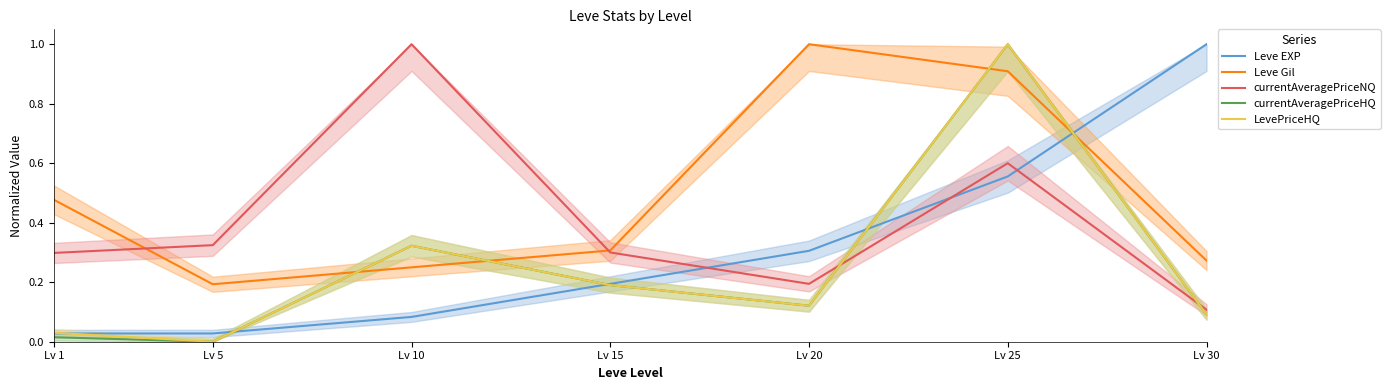

What is the approximate value of currentAveragePriceNQ at Lv 1?

0.3